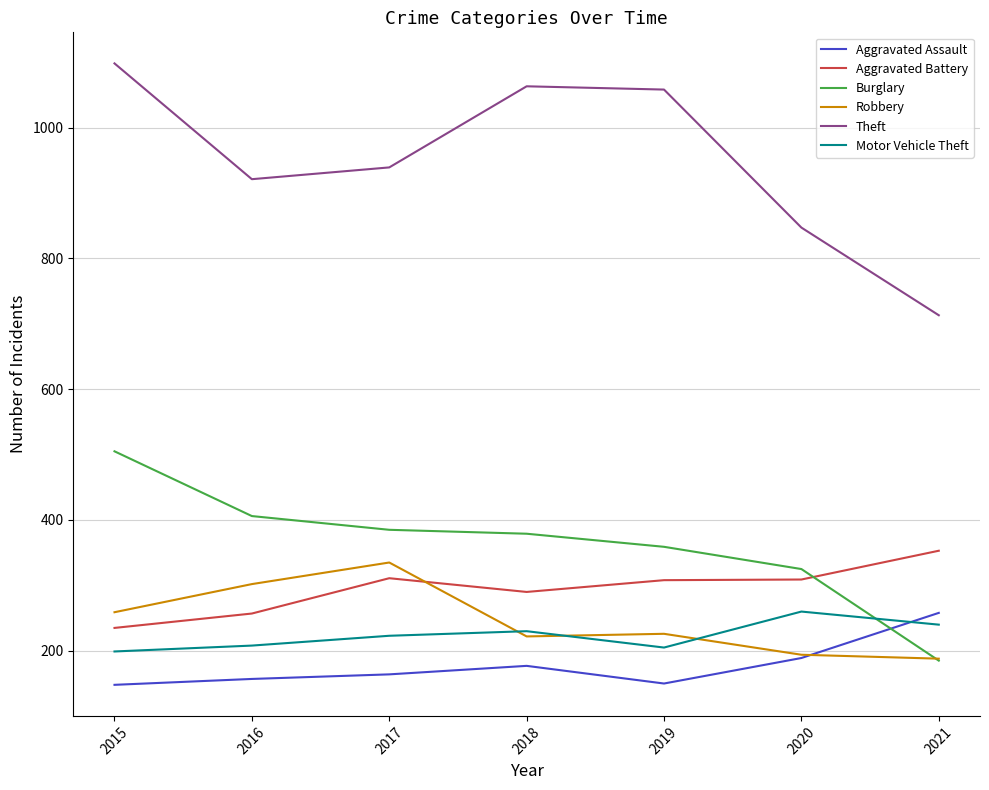

Which label corresponds to the largest value in the chart?

2015